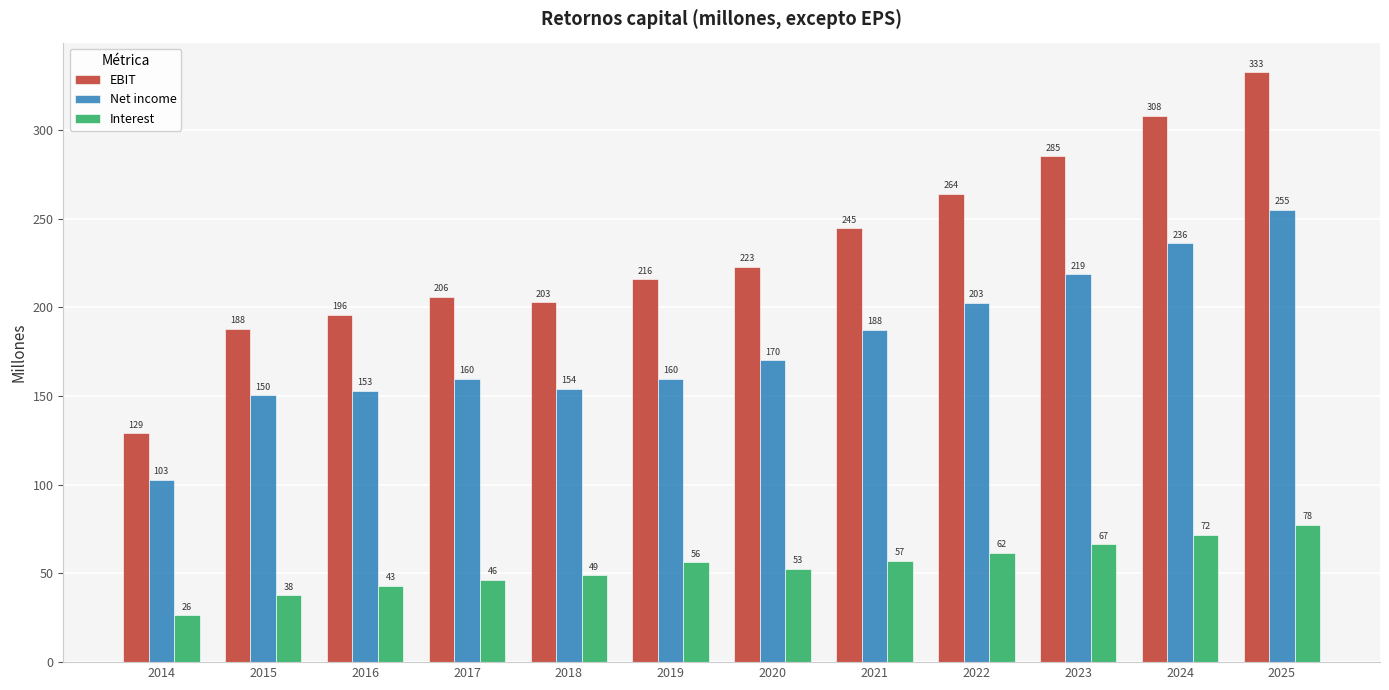

What is the approximate value of EBIT at 2024?

308.1